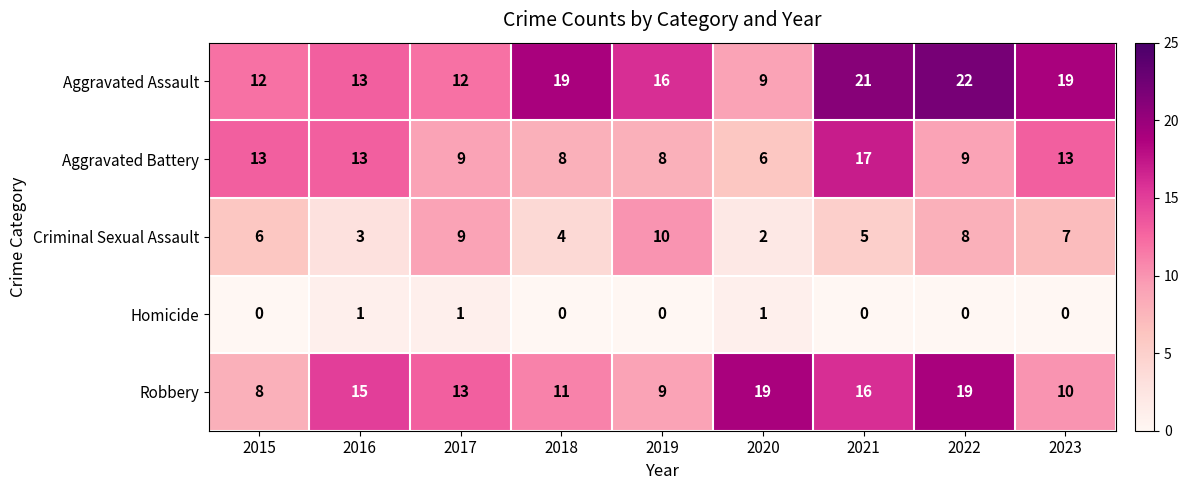

What is the difference between the highest and lowest values at 2021?

21